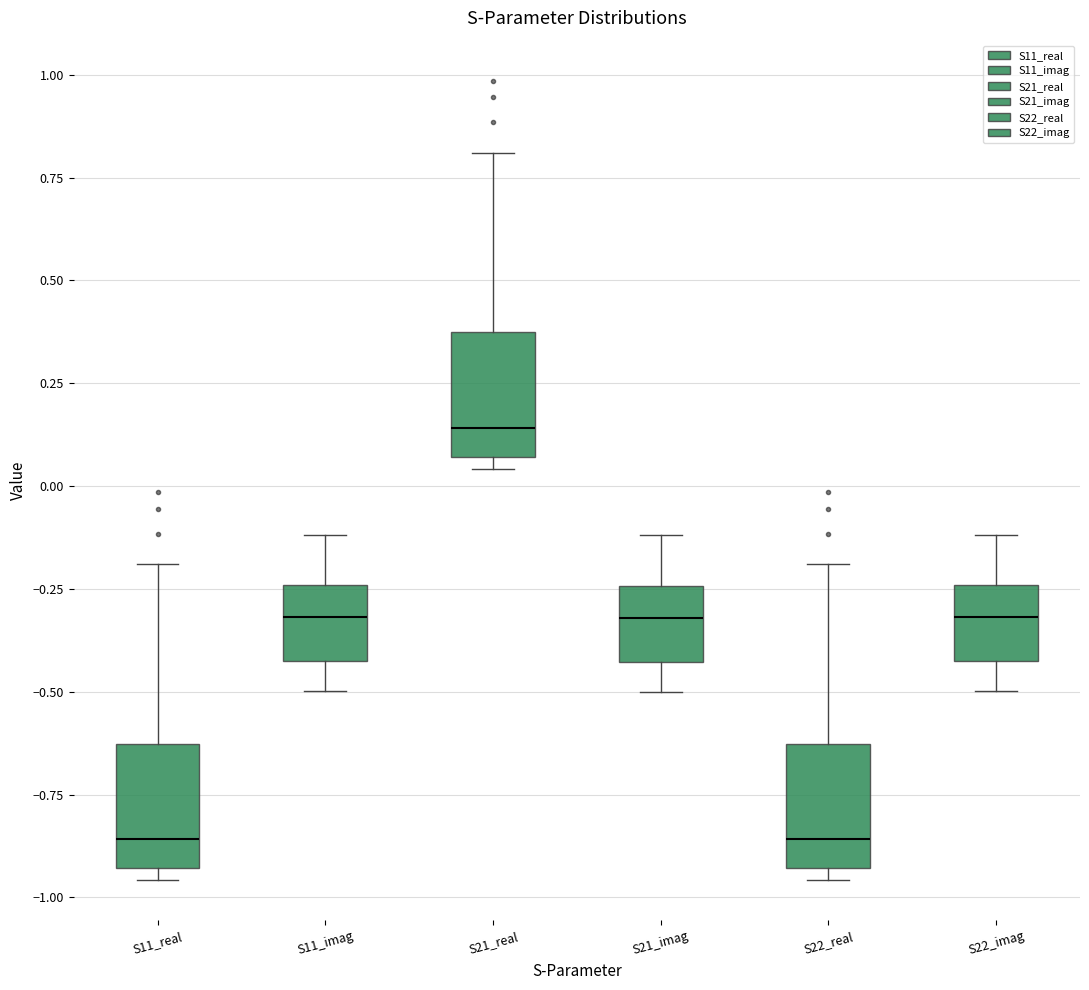

Which box has the highest median line?

S21_real